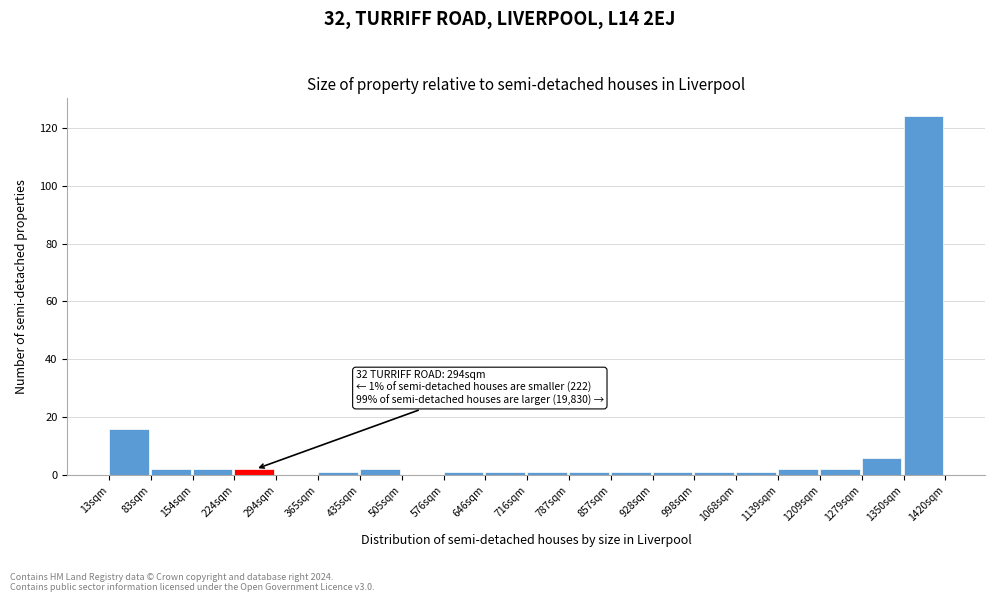

Over which range of the x-axis is the bar tallest?

1350 to 1420